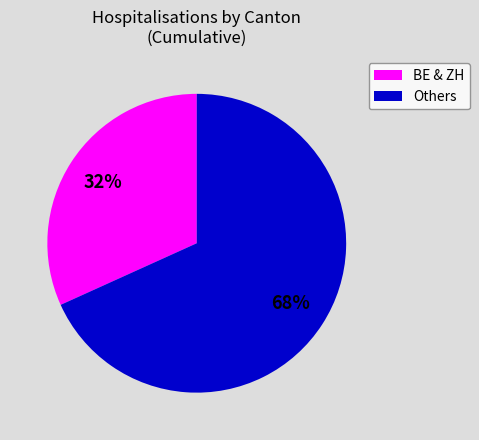

Does any single category account for the majority?

Yes